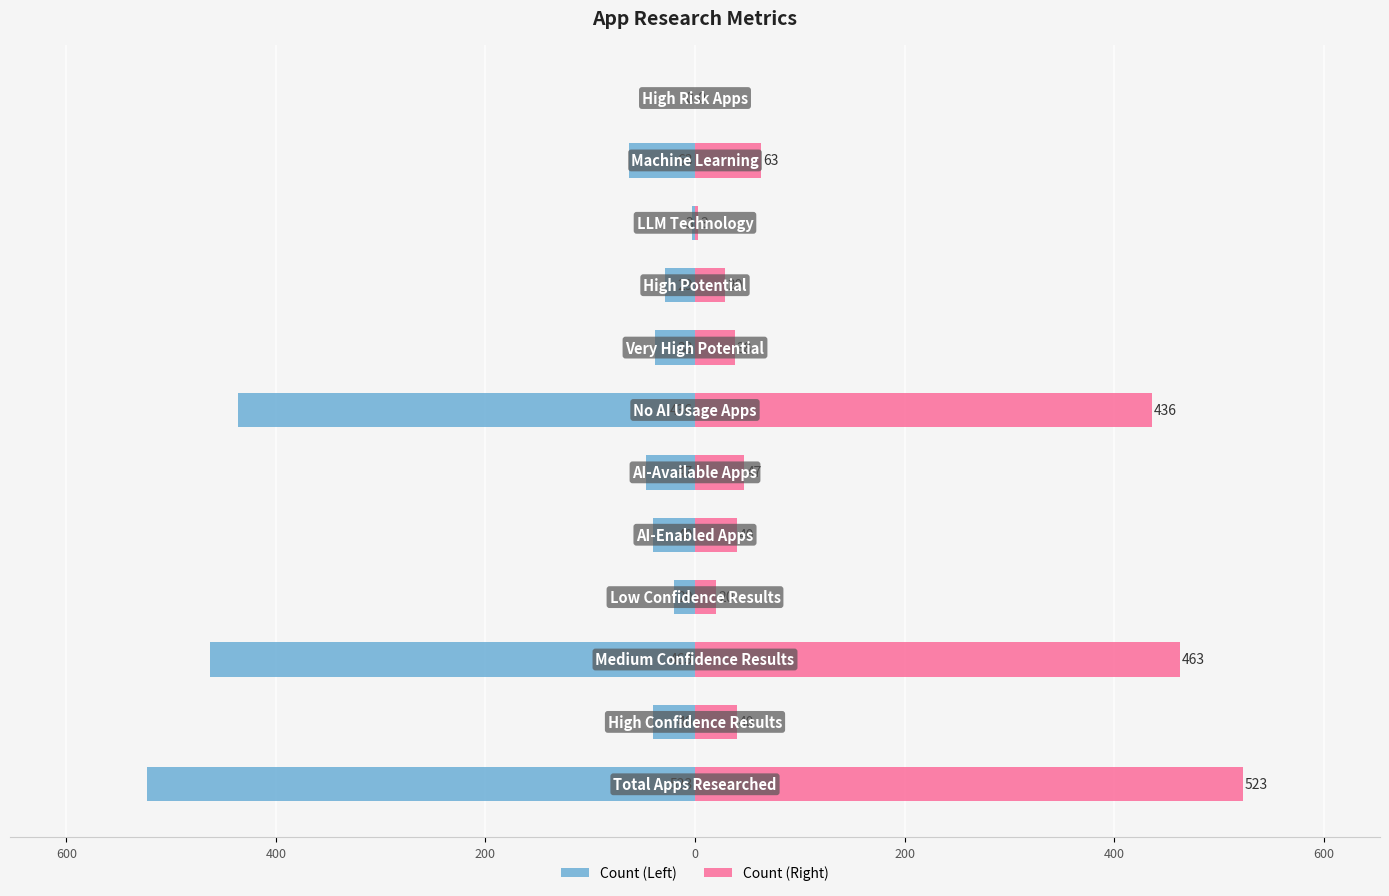

How many series are shown in this chart?

2